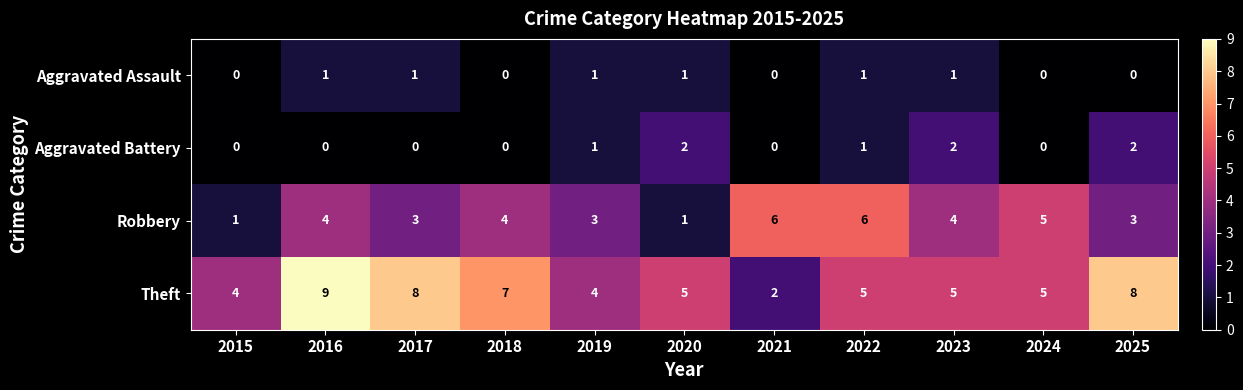

What is the sum of all Robbery values?

40